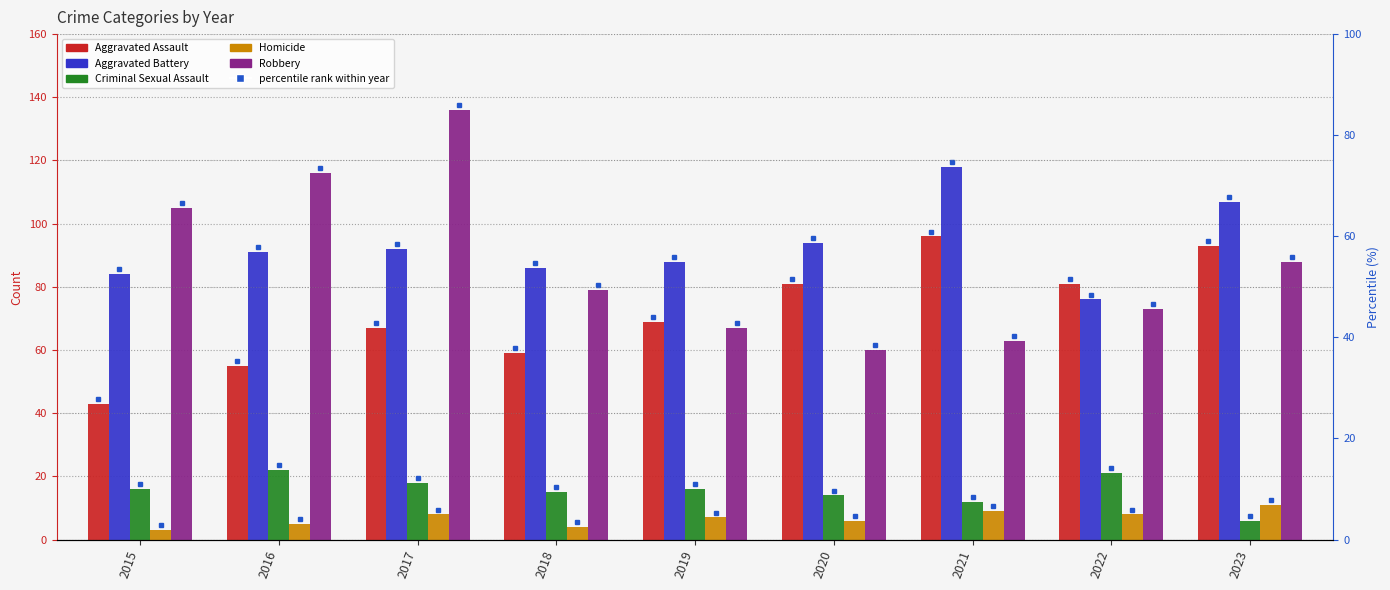

At which category does the chart reach its minimum across all series?

2015